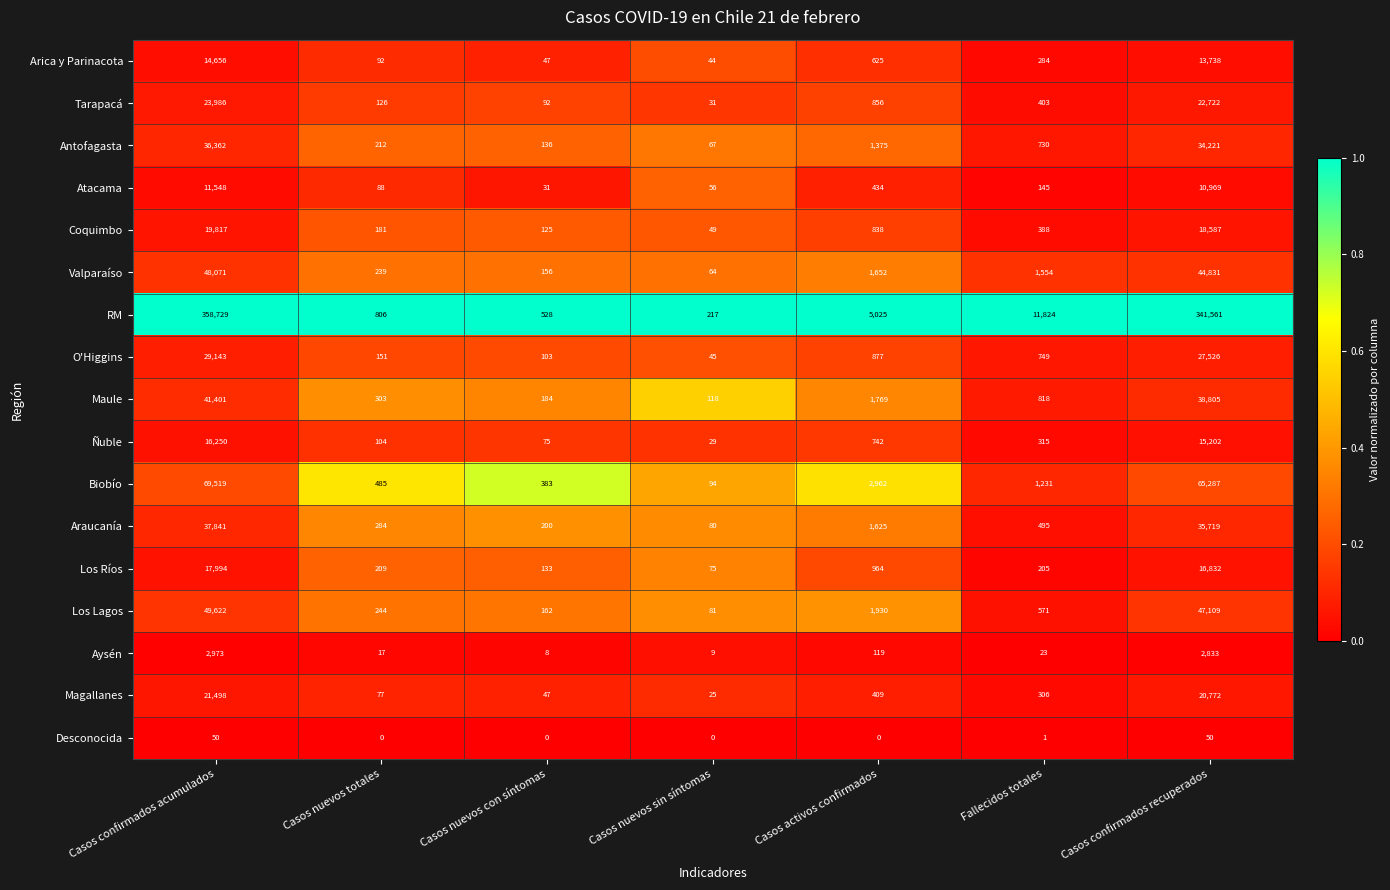

What is the spread (max minus min) of values at Casos nuevos totales?

806